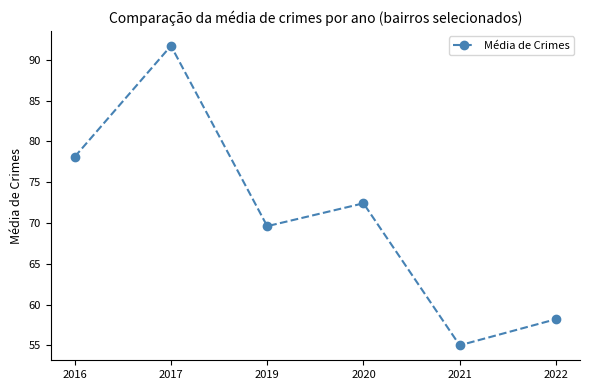

How many data points does each series have?

6